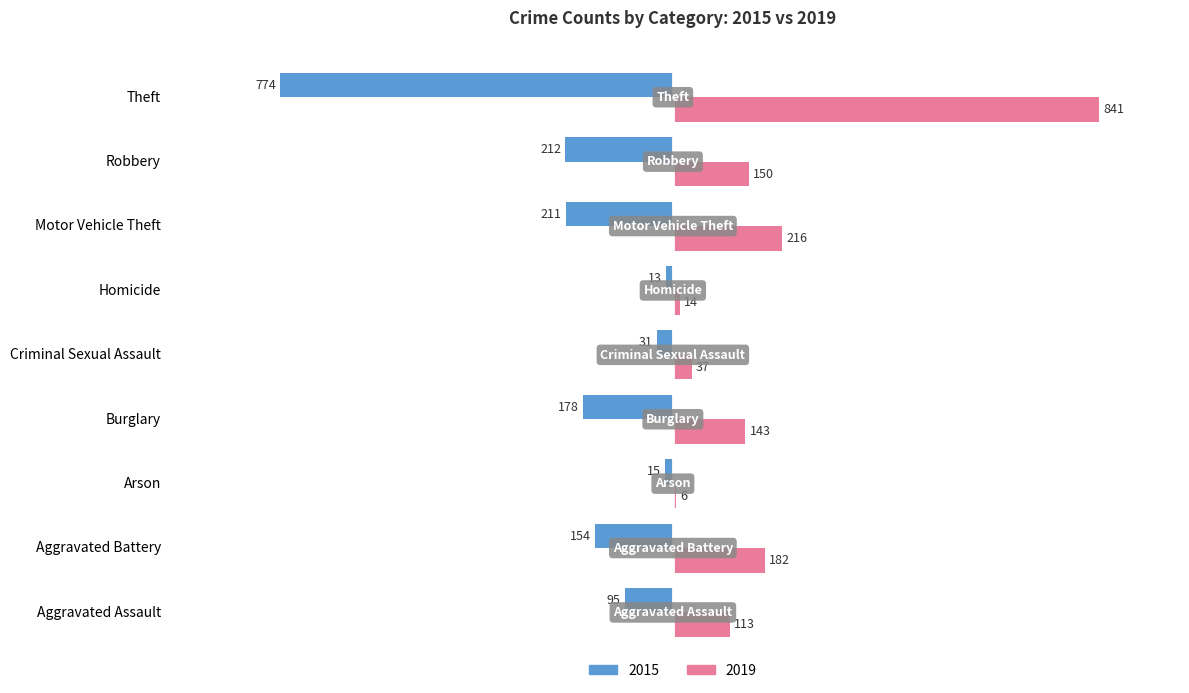

Rank the series by their maximum value, from highest to lowest.

2019, 2015